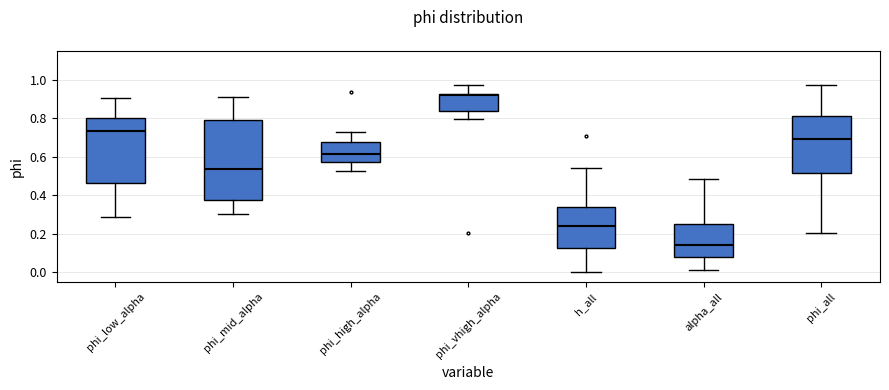

Comparing the boxes themselves (not the whiskers), which one is the tallest?

phi_mid_alpha